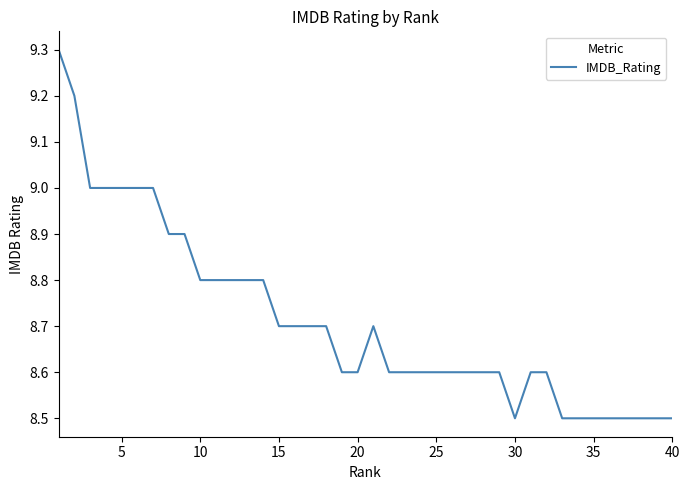

What is the maximum value shown in the chart?

9.3